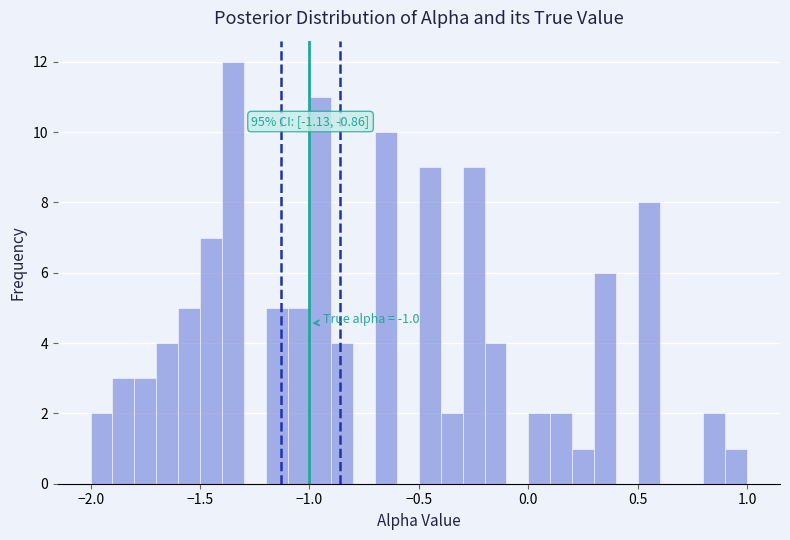

Read against the x-axis, roughly where is the centre of the tallest bar?

-1.35